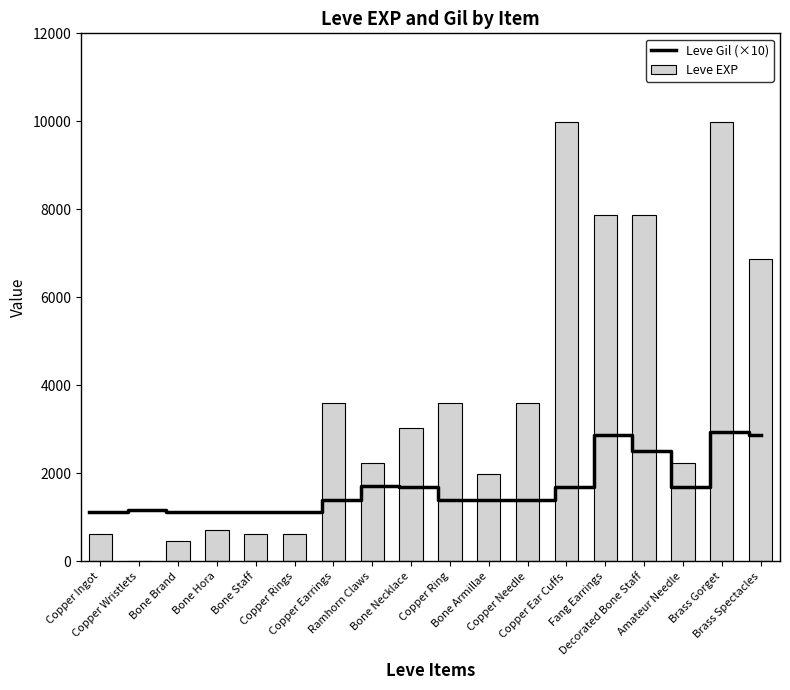

Reading right to left, what are all the values shown in this chart?

6880	9990	2230	7880	7880	9990	3600	1980	3600	3040	2230	3600	630	630	720	450	1	630